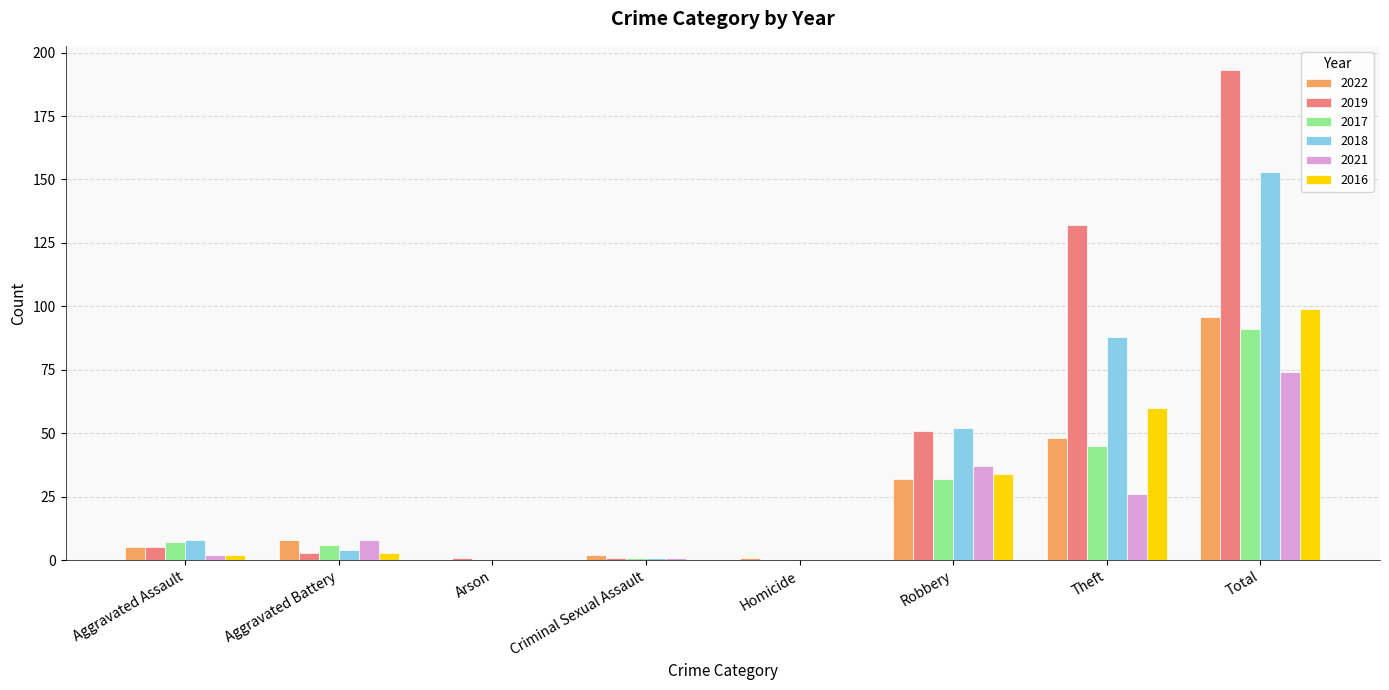

What is the sum of all 2017 values?

182